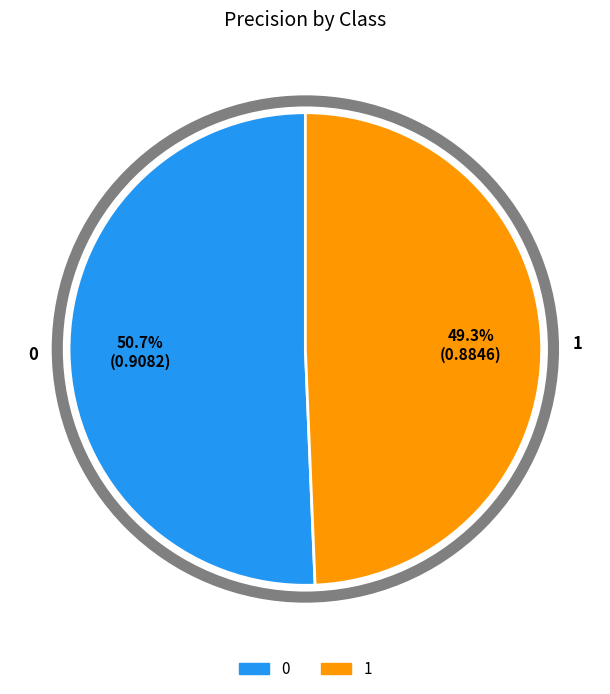

What is the smallest slice in the pie chart?

1